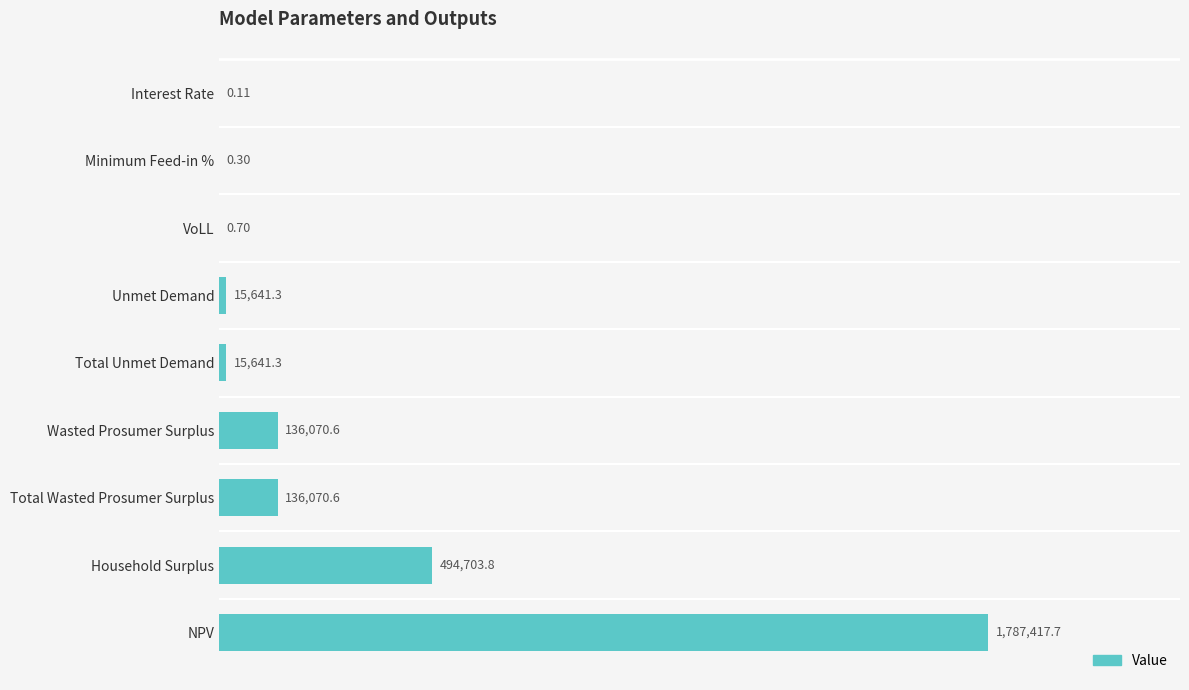

What is the smallest value displayed?

0.1